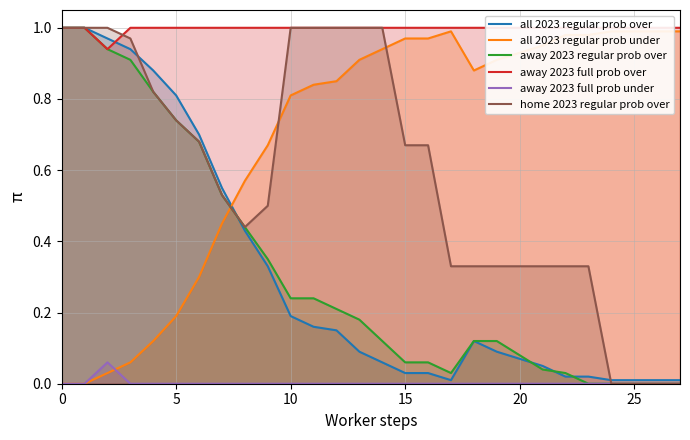

True or false: away 2023 regular prob over and away 2023 full prob under intersect in this chart.

False